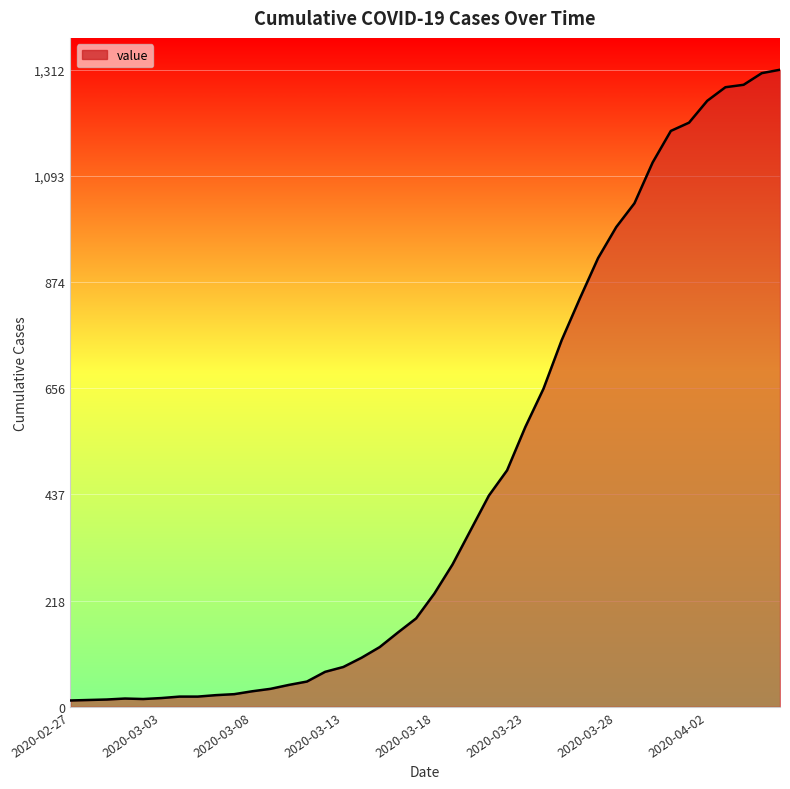

Does the chart display data point markers on the line(s)?

No